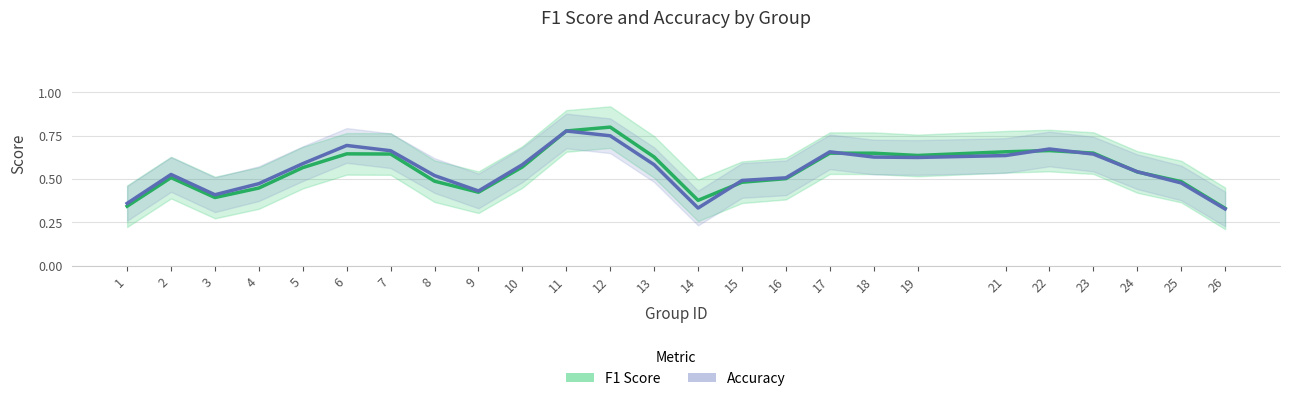

Is it true that F1 Score equals 0.4 at 9?

True